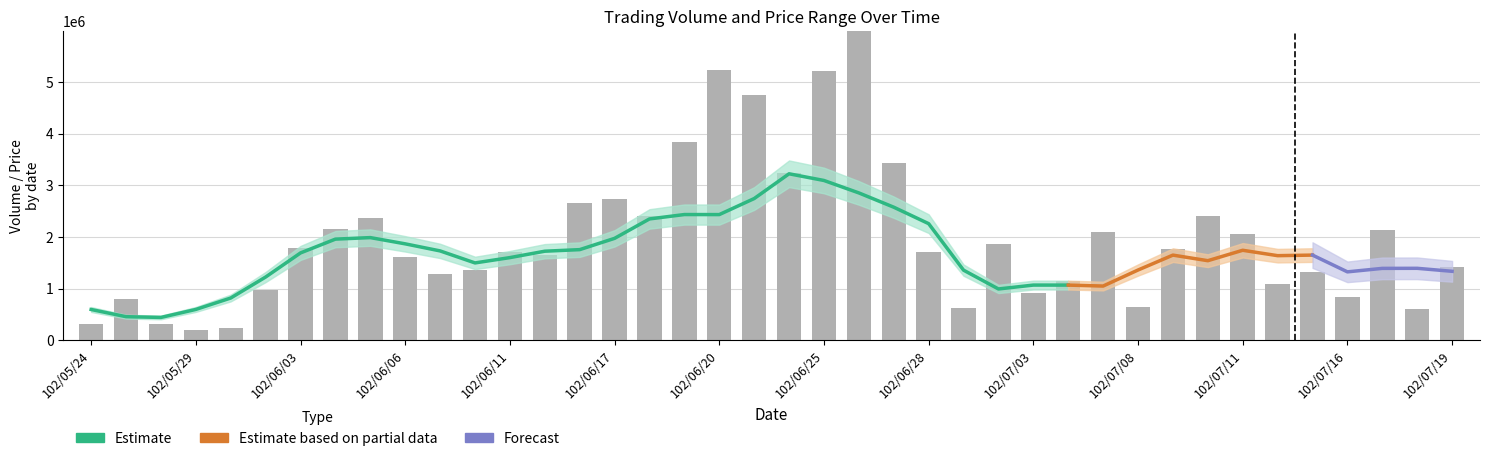

How many groups of bars are there?

40